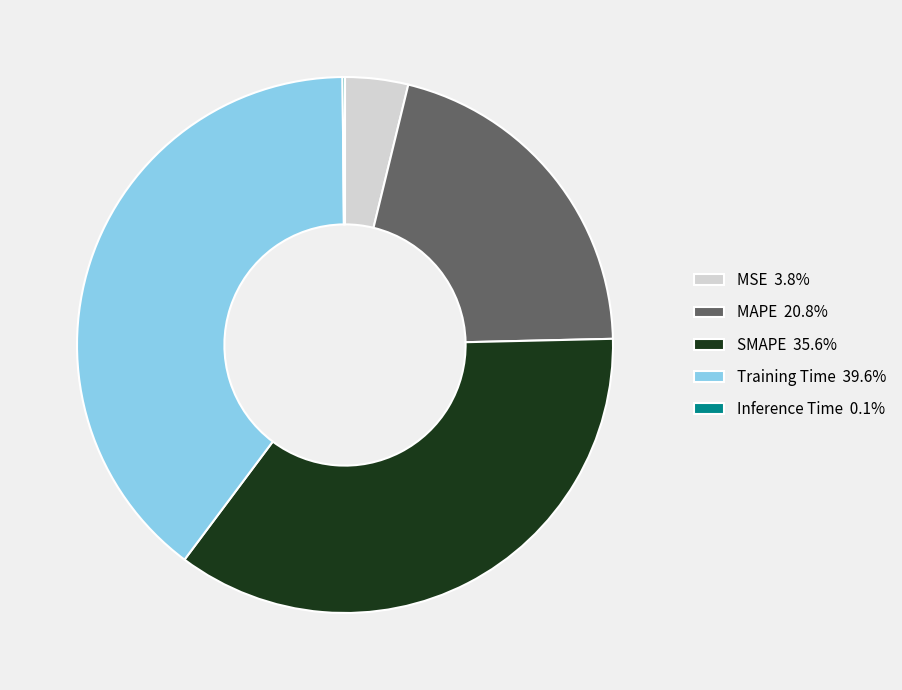

Is there a majority slice in this chart?

No